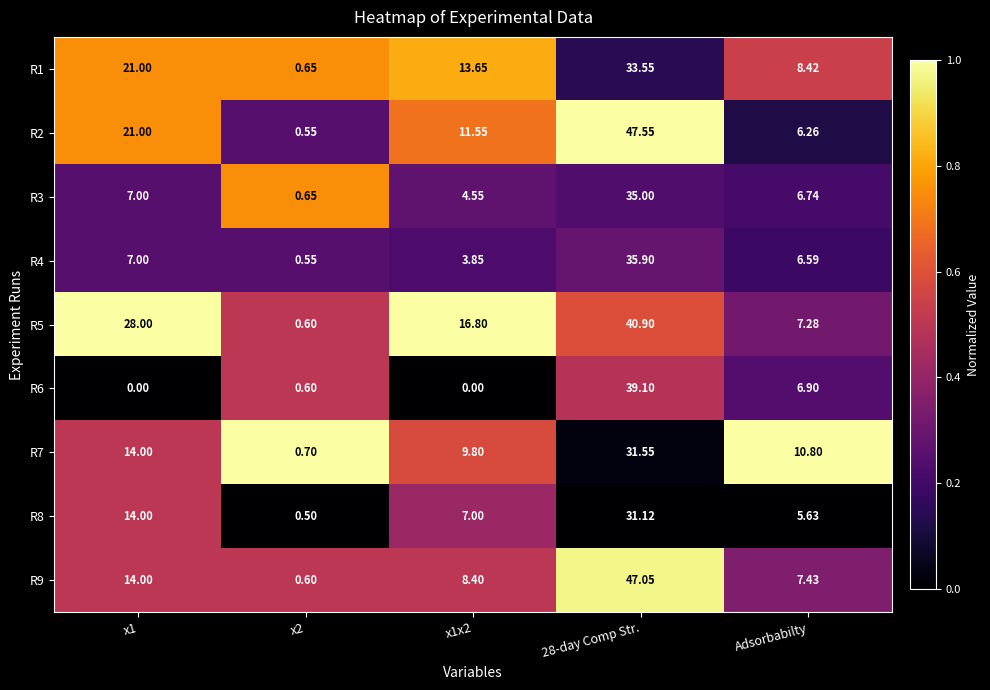

Is the value of R8 at Adsorbabilty greater than the value of R9 at x1?

No